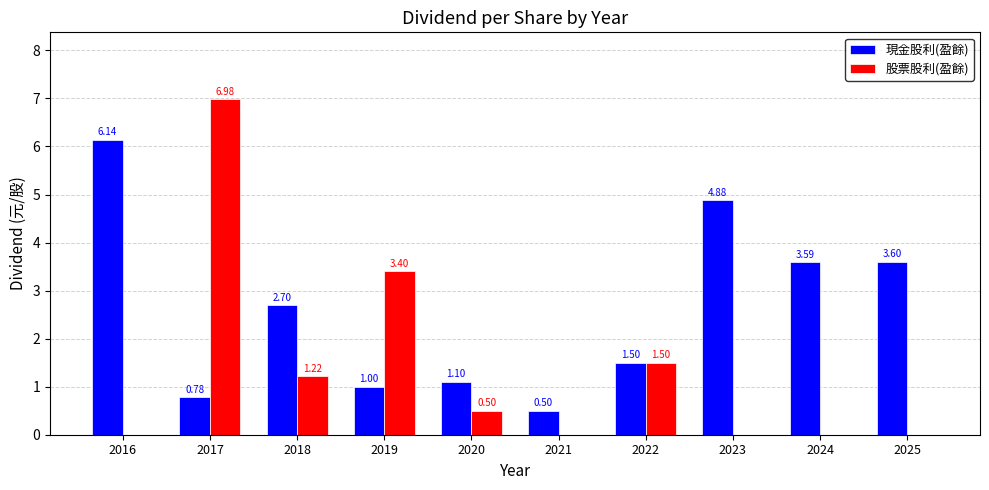

Are the bars horizontal?

No